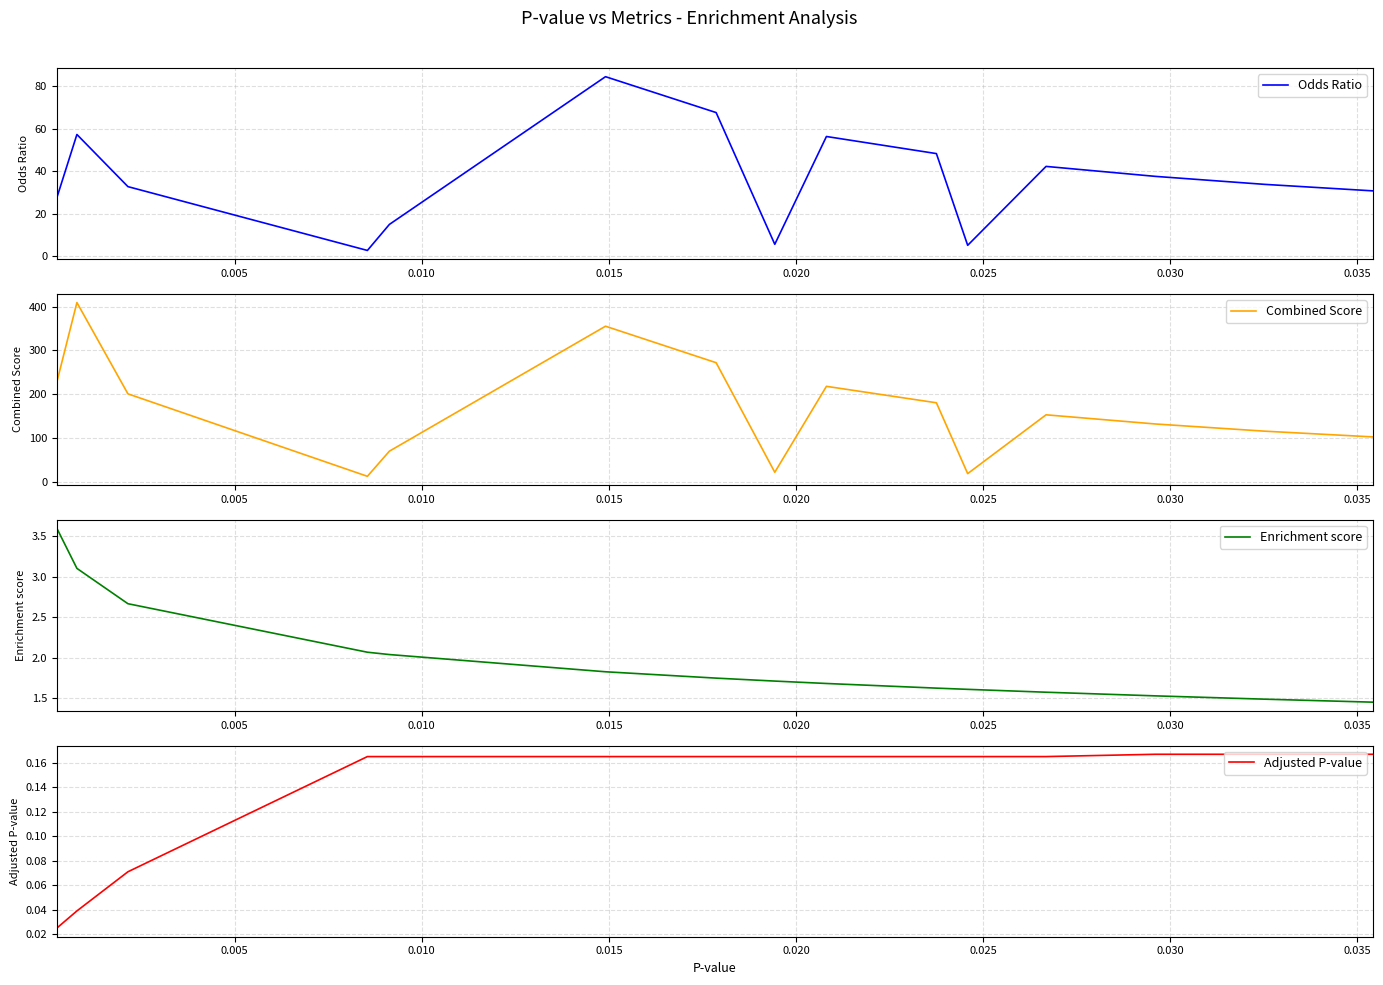

Between 0.020 and 0.005, which is larger?

0.005